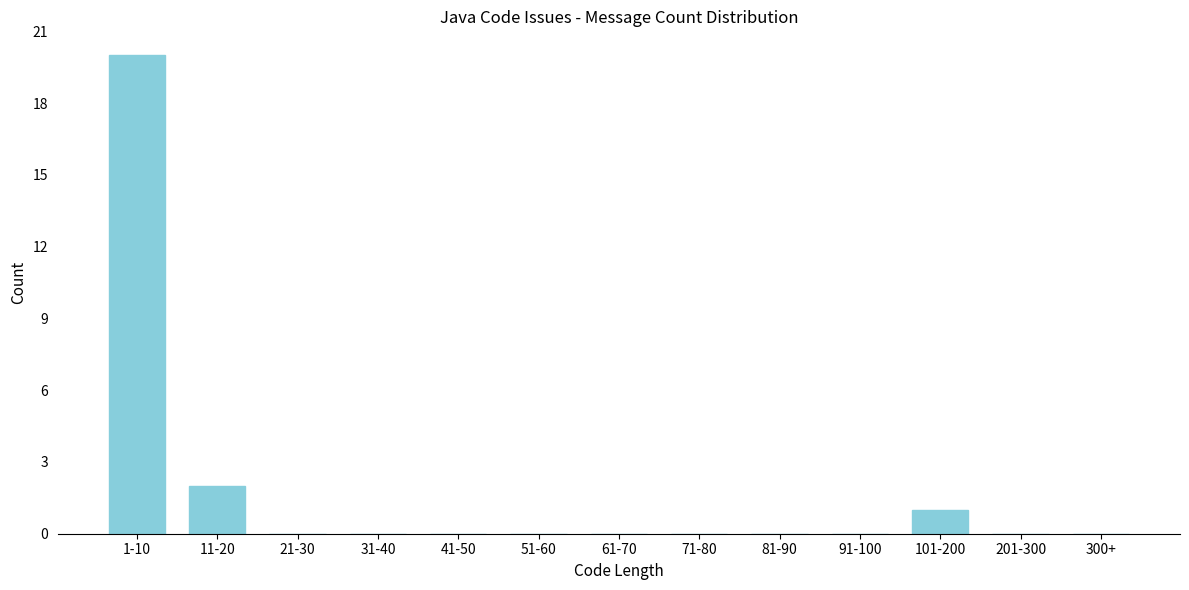

Reading left to right, what are all the values shown in this chart?

1-10=20	11-20=2	21-30=0	31-40=0	41-50=0	51-60=0	61-70=0	71-80=0	81-90=0	91-100=0	101-200=1	201-300=0	300+=0